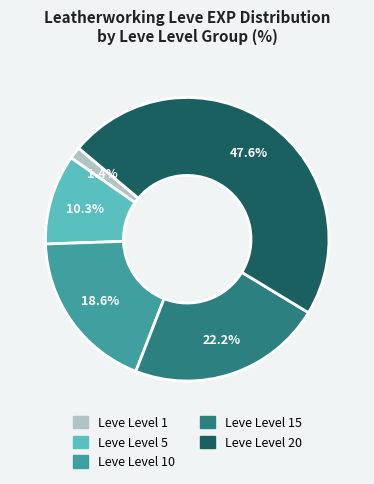

Is there a majority slice in this chart?

No